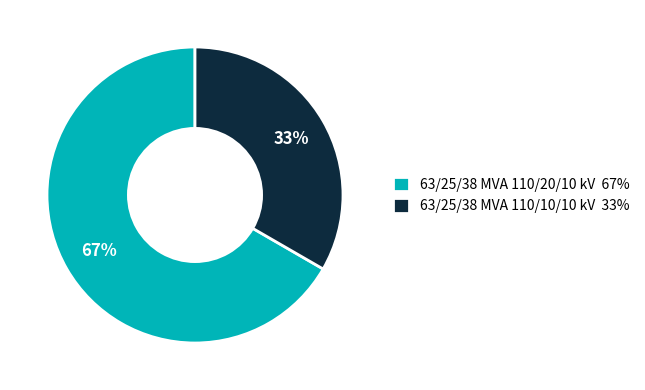

To the nearest percent, what portion does 63/25/38 MVA 110/20/10 kV represent?

67%